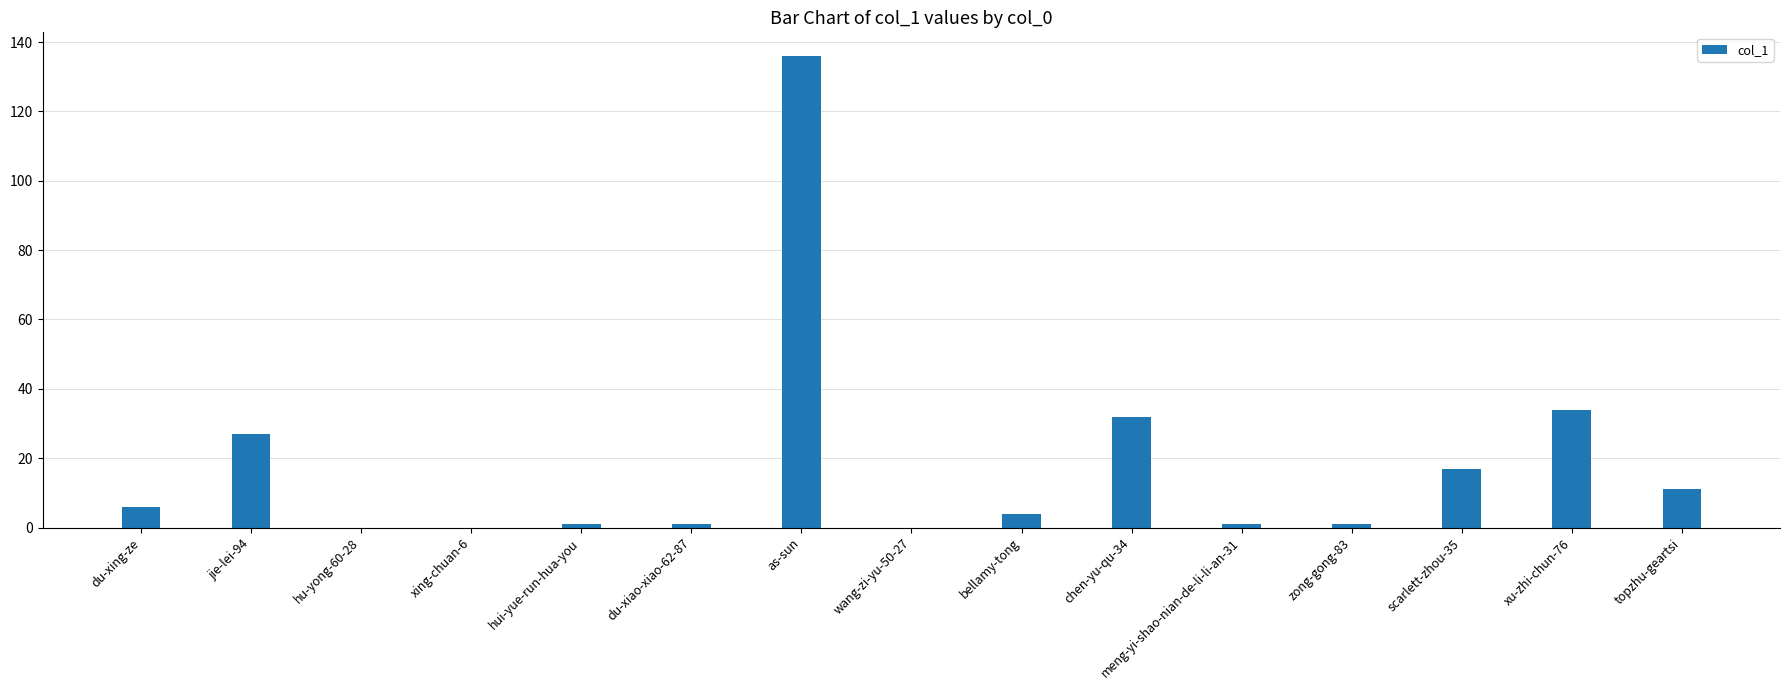

The value at topzhu-geartsi is 16. True or false?

False